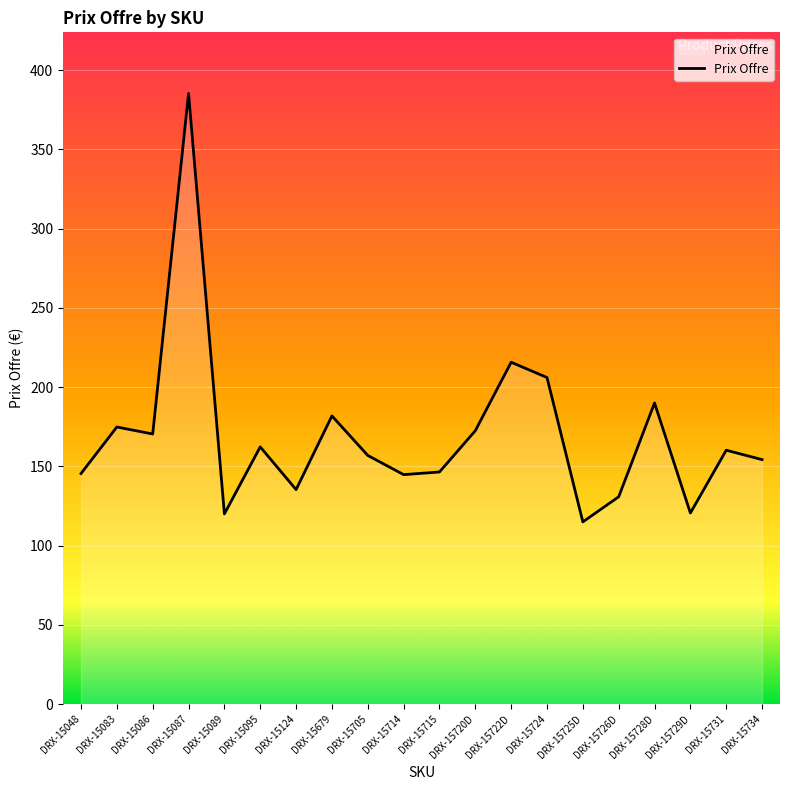

Is it true that the value at DRX-15086 is 170.4?

True